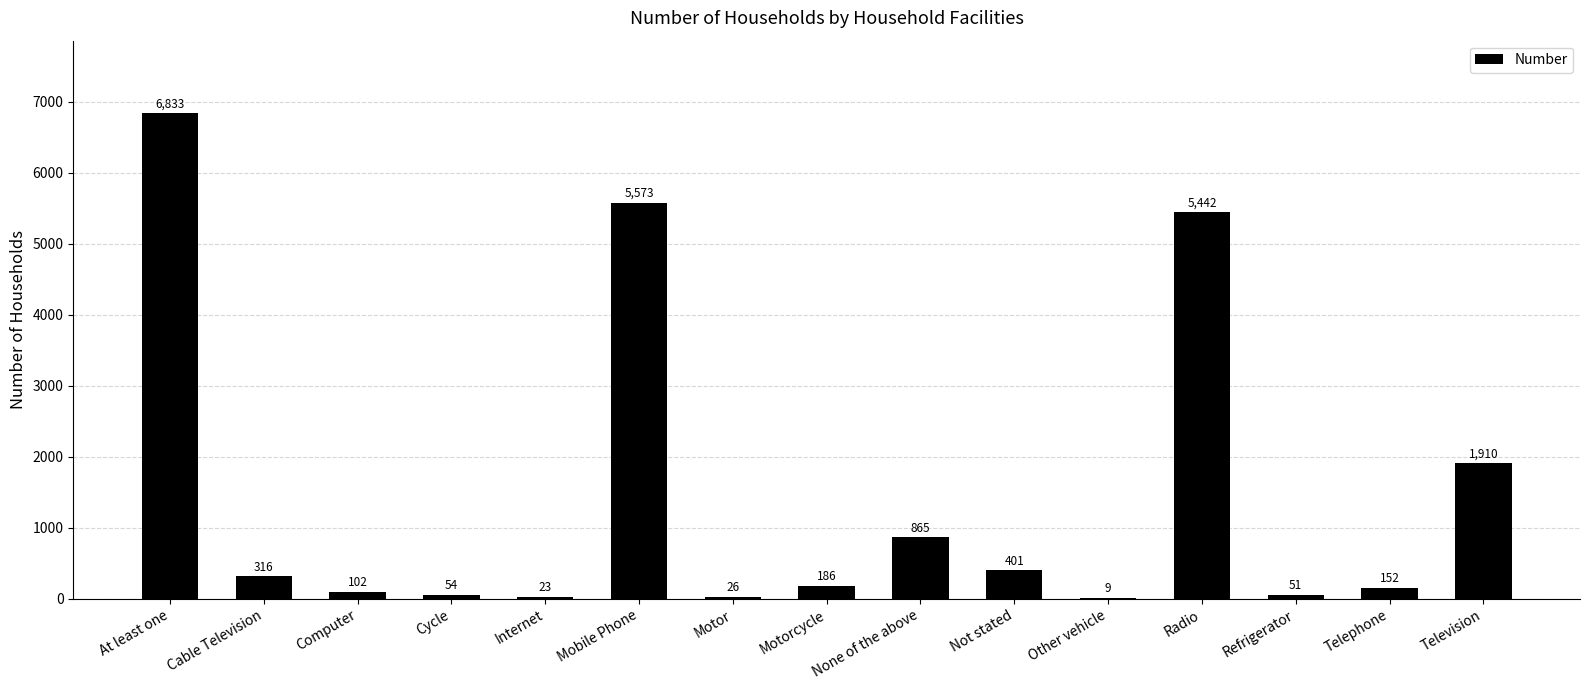

Which category has the highest value across all series?

At least one